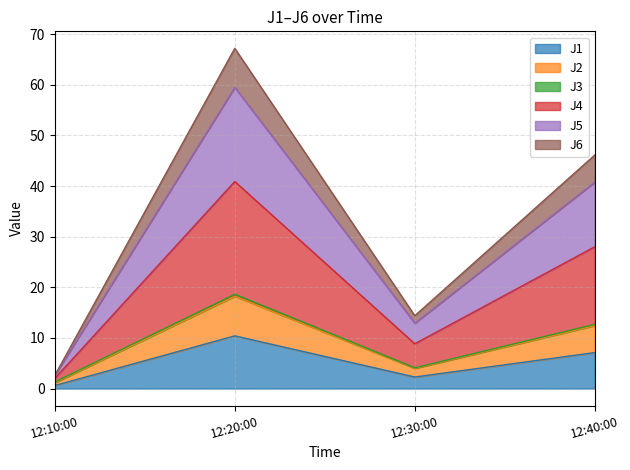

At which label does J1 reach its minimum?

12:10:00